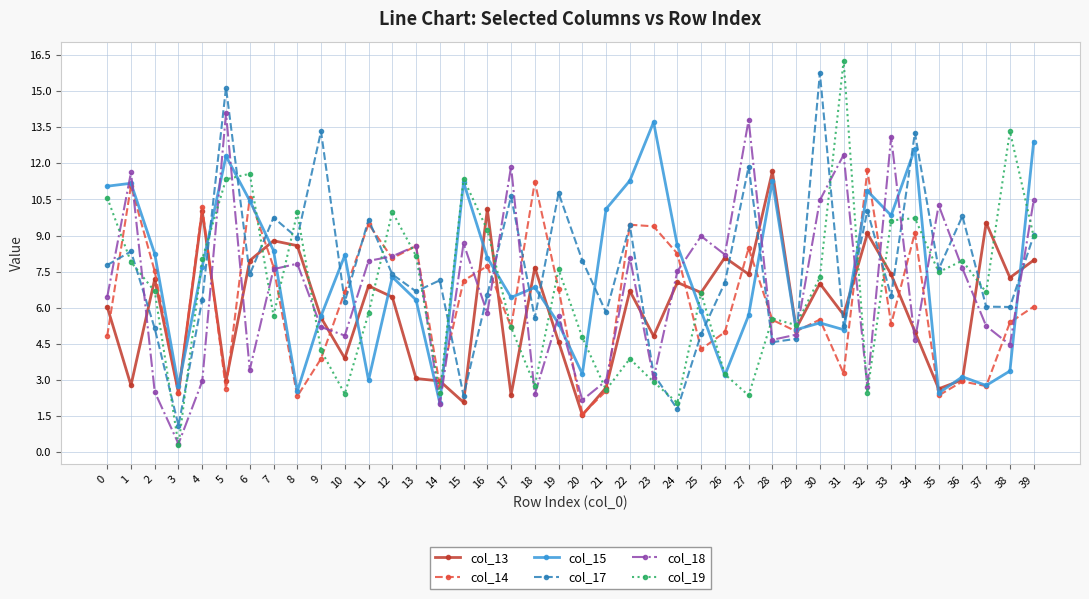

What is the total value across all series at 34?

54.4